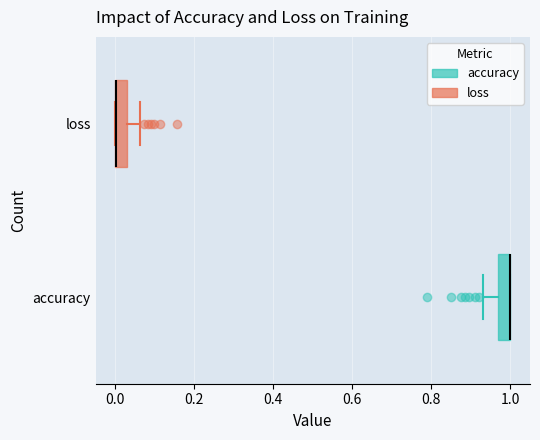

Where is the left edge of the box for loss on the x-axis? The values are not printed on the chart, so give them approximately, as read against the axis.

0.00